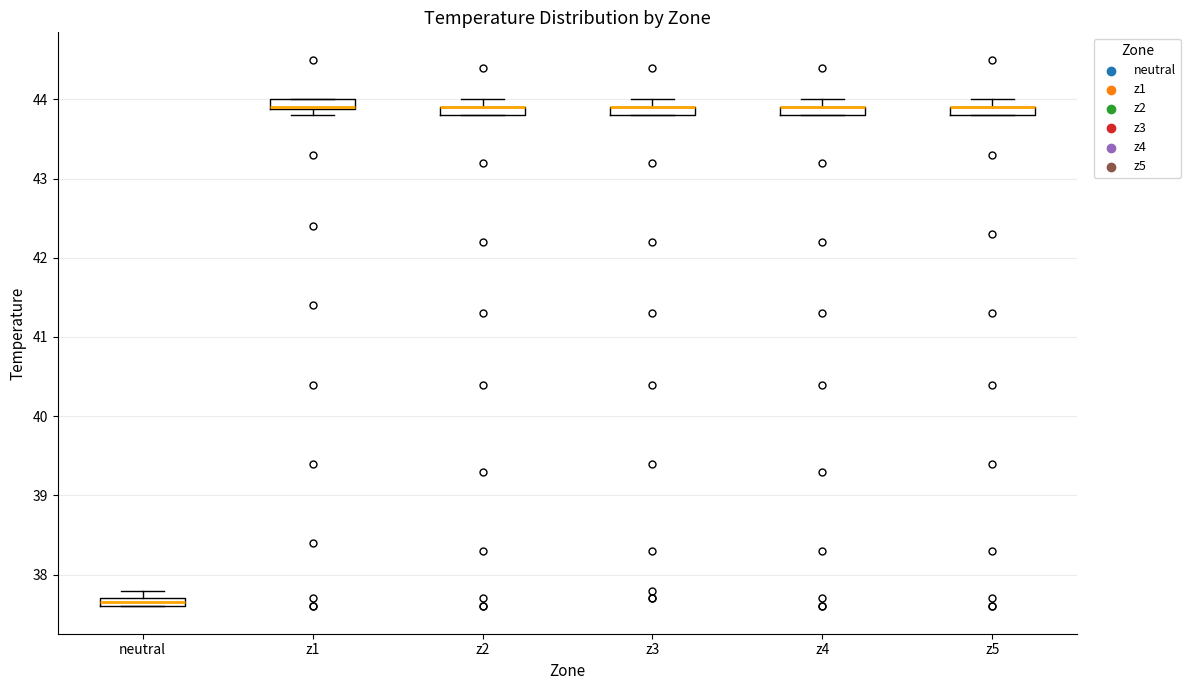

Where is the lower edge of the box for z4 on the y-axis? The values are not printed on the chart, so give them approximately, as read against the axis.

43.8